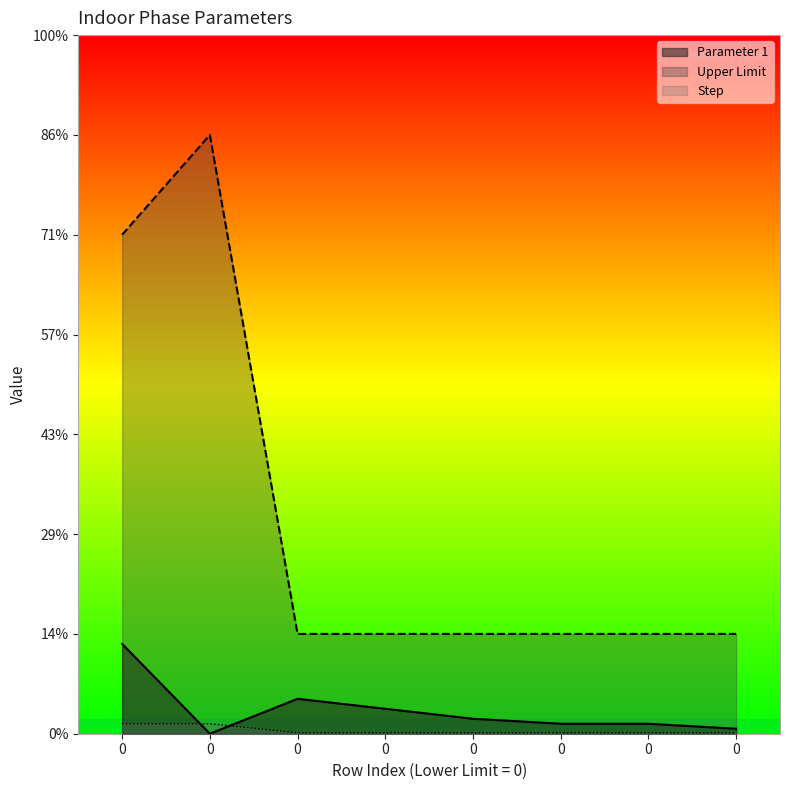

How many lines are shown in the chart?

3